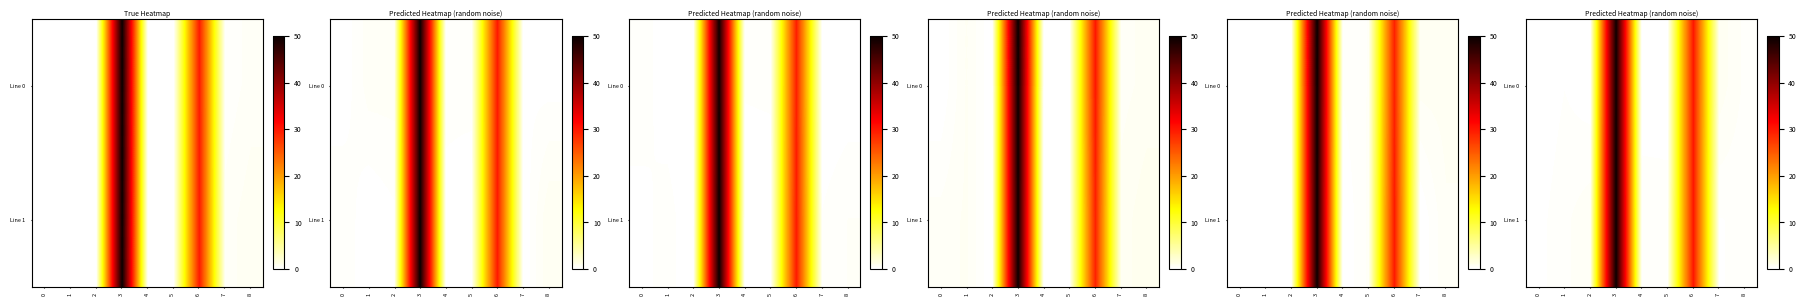

At which category is the sum across all series the highest?

3